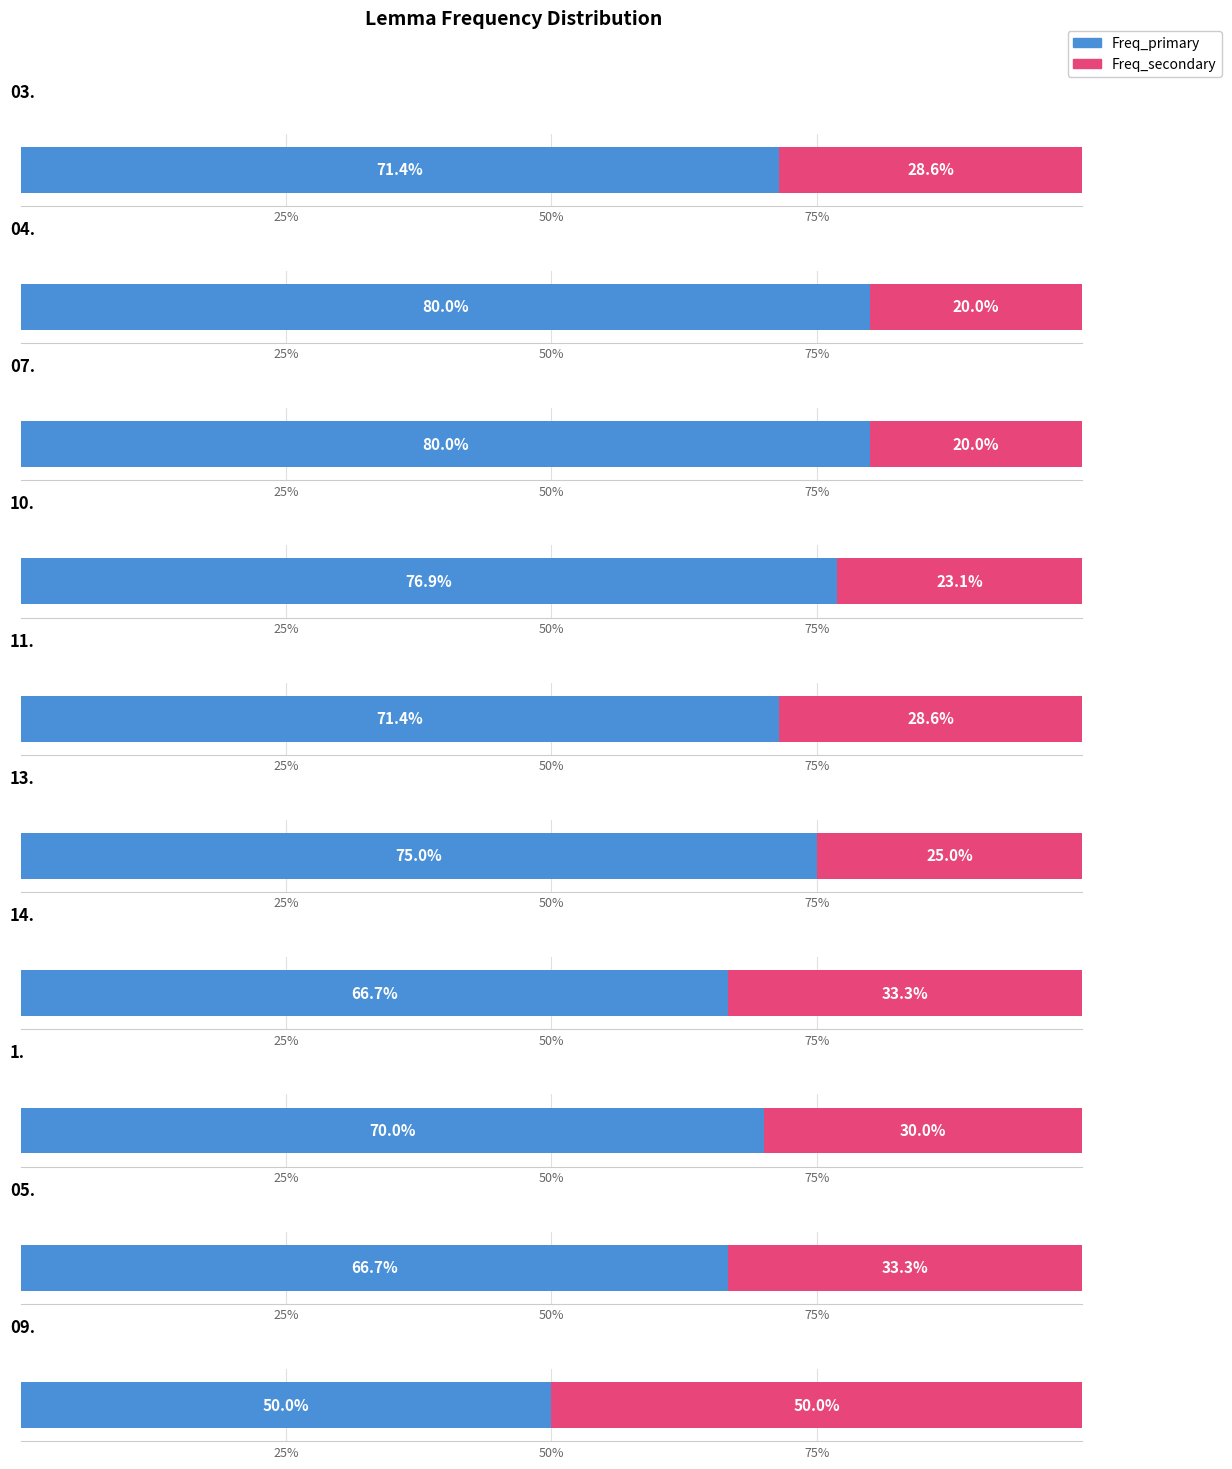

What is the sum of all Freq_secondary values?

27